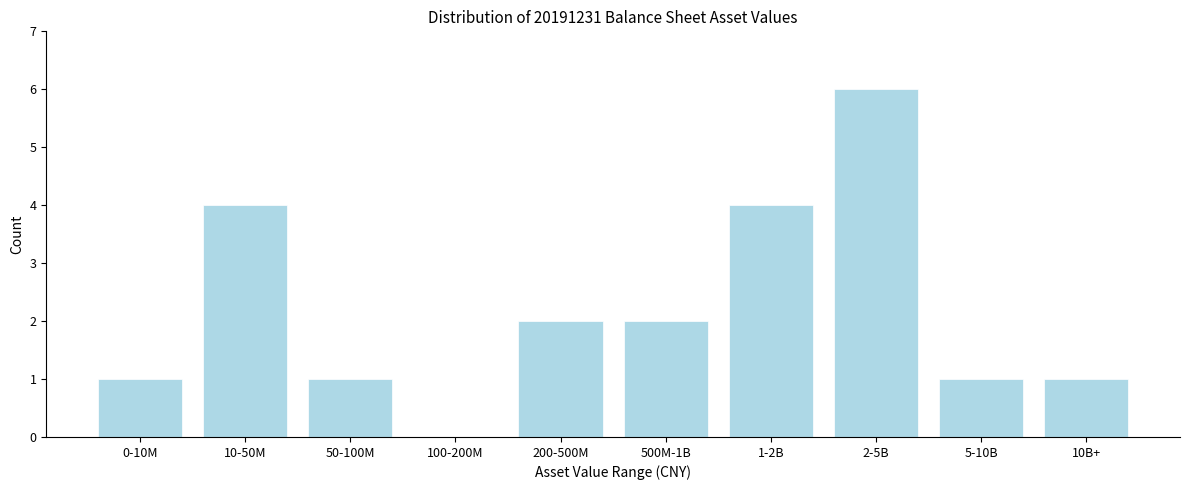

Reading left to right, what are all the values shown in this chart?

0-10M=1	10-50M=4	50-100M=1	100-200M=0	200-500M=2	500M-1B=2	1-2B=4	2-5B=6	5-10B=1	10B+=1